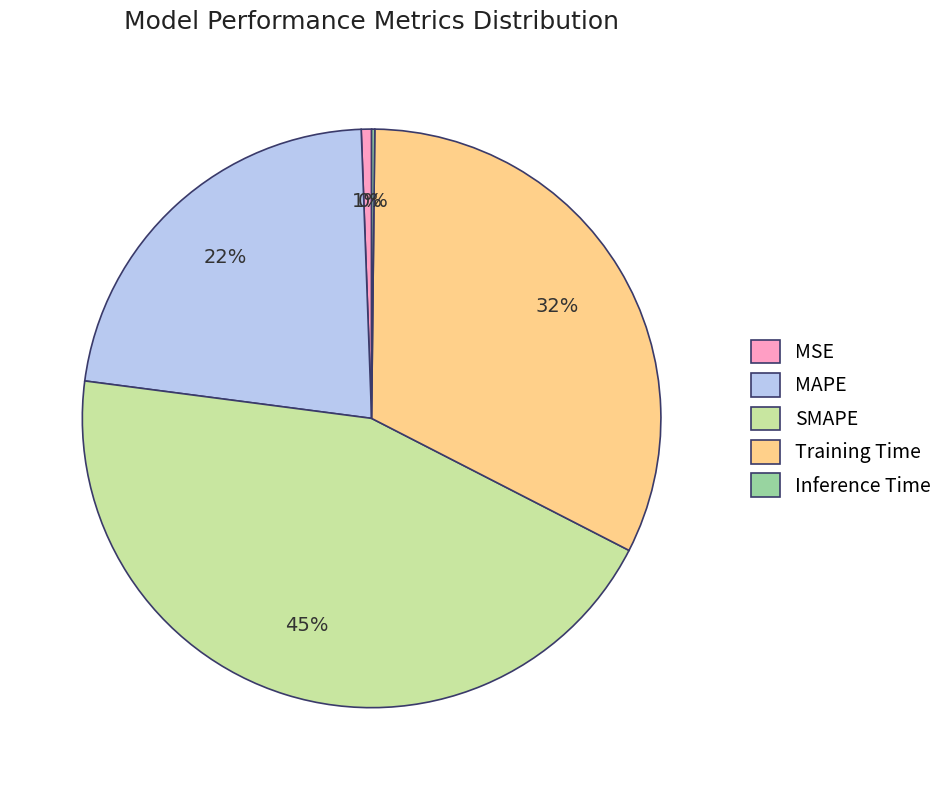

Is the sum of MAPE and SMAPE greater than half?

Yes